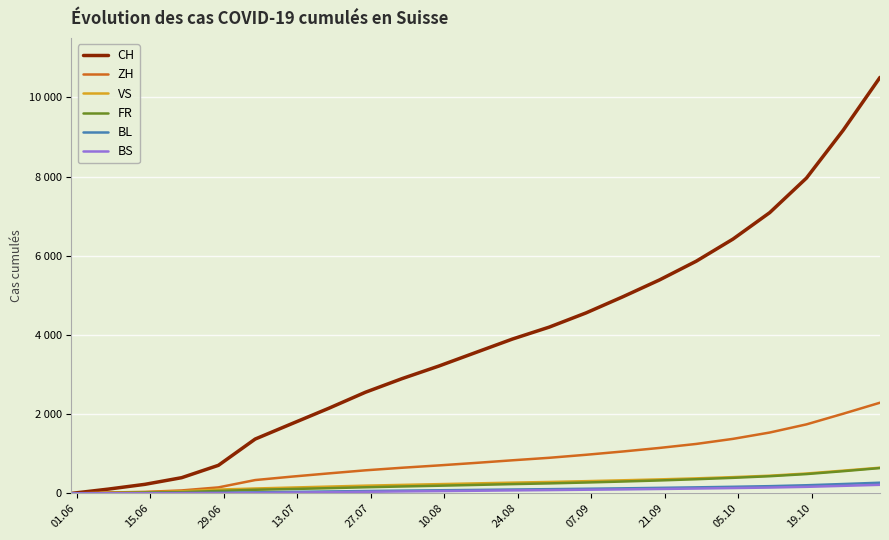

Does the chart have visible grid lines?

Yes